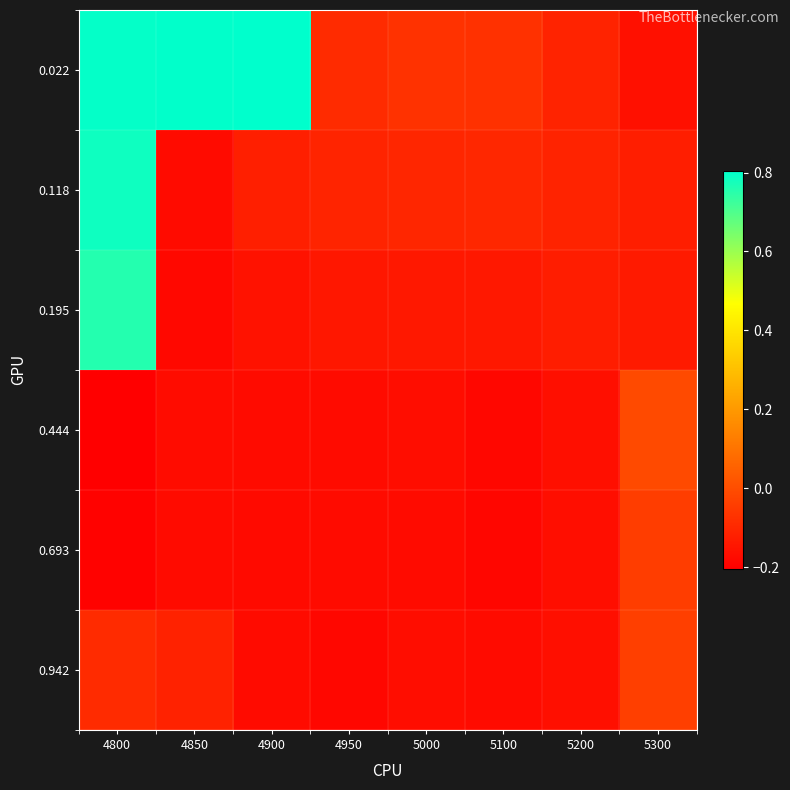

Which series has the largest total across all categories?

0.022